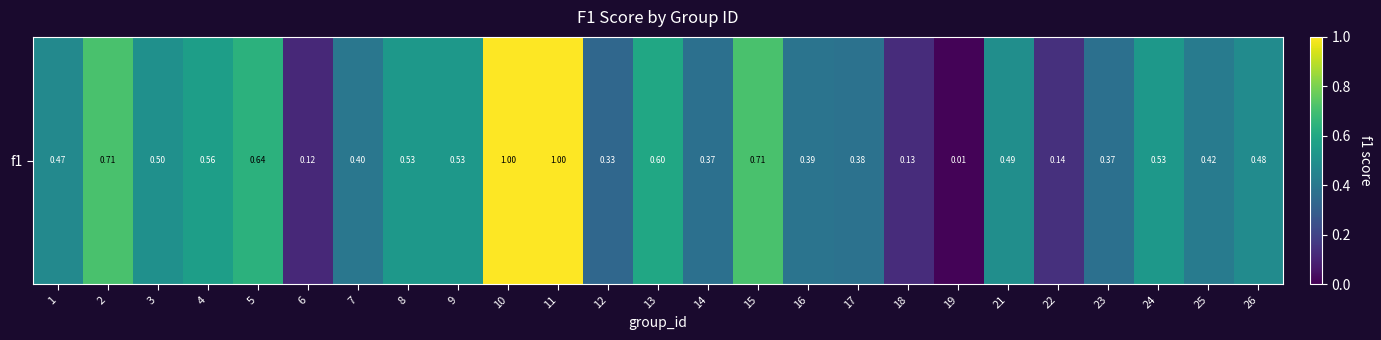

Is it true that the value at 15 is 1.2?

False